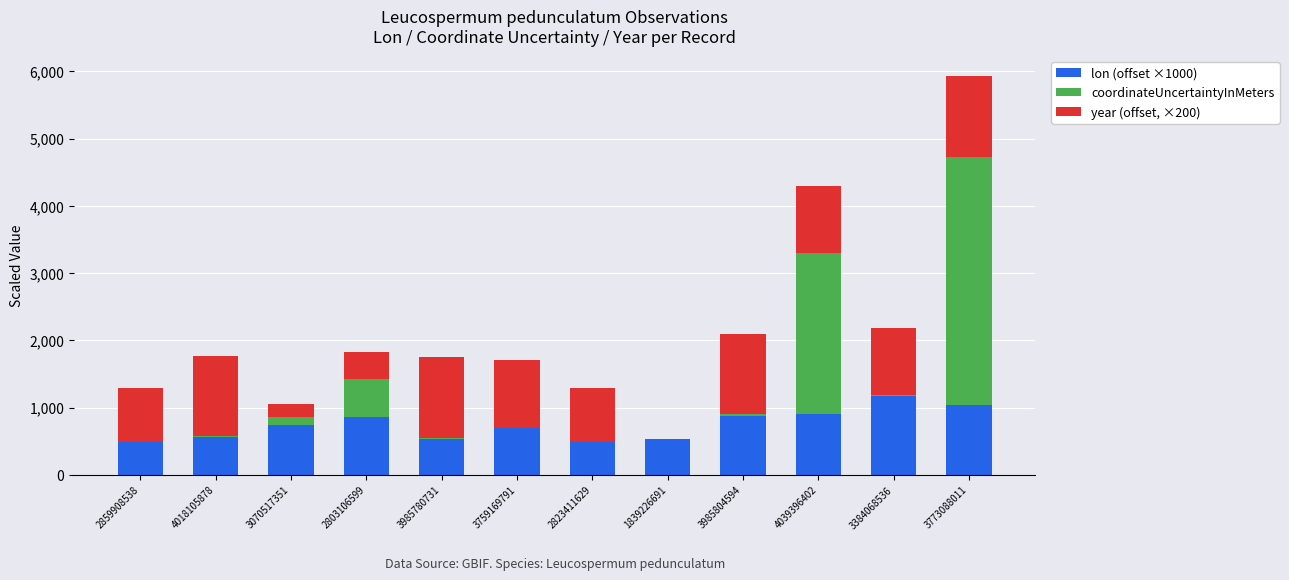

True or false: lon (offset ×1000) has a value of 880.4 at 3985804594.

True